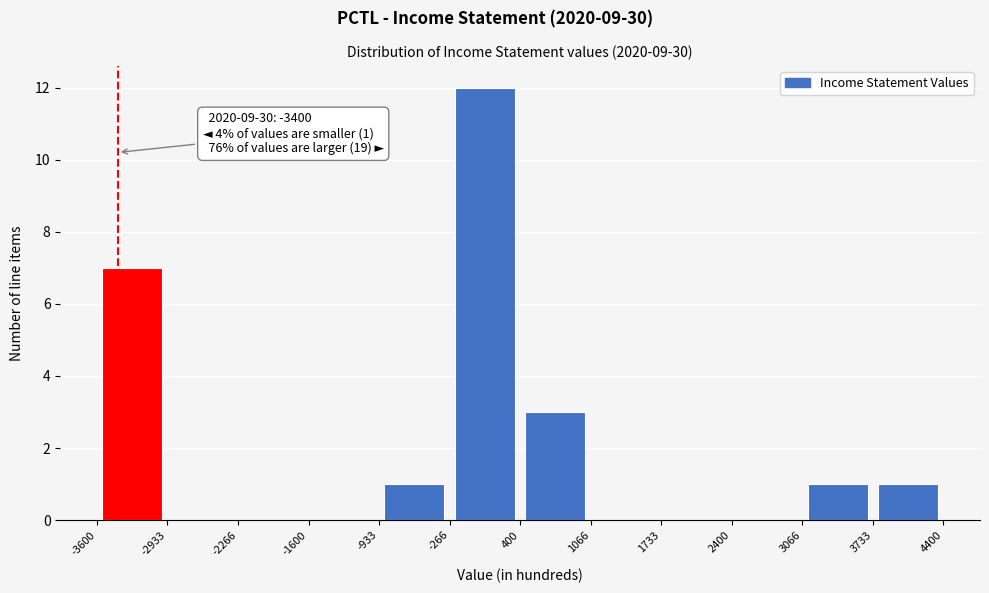

Which range on the x-axis has the tallest bar?

-266 to 400